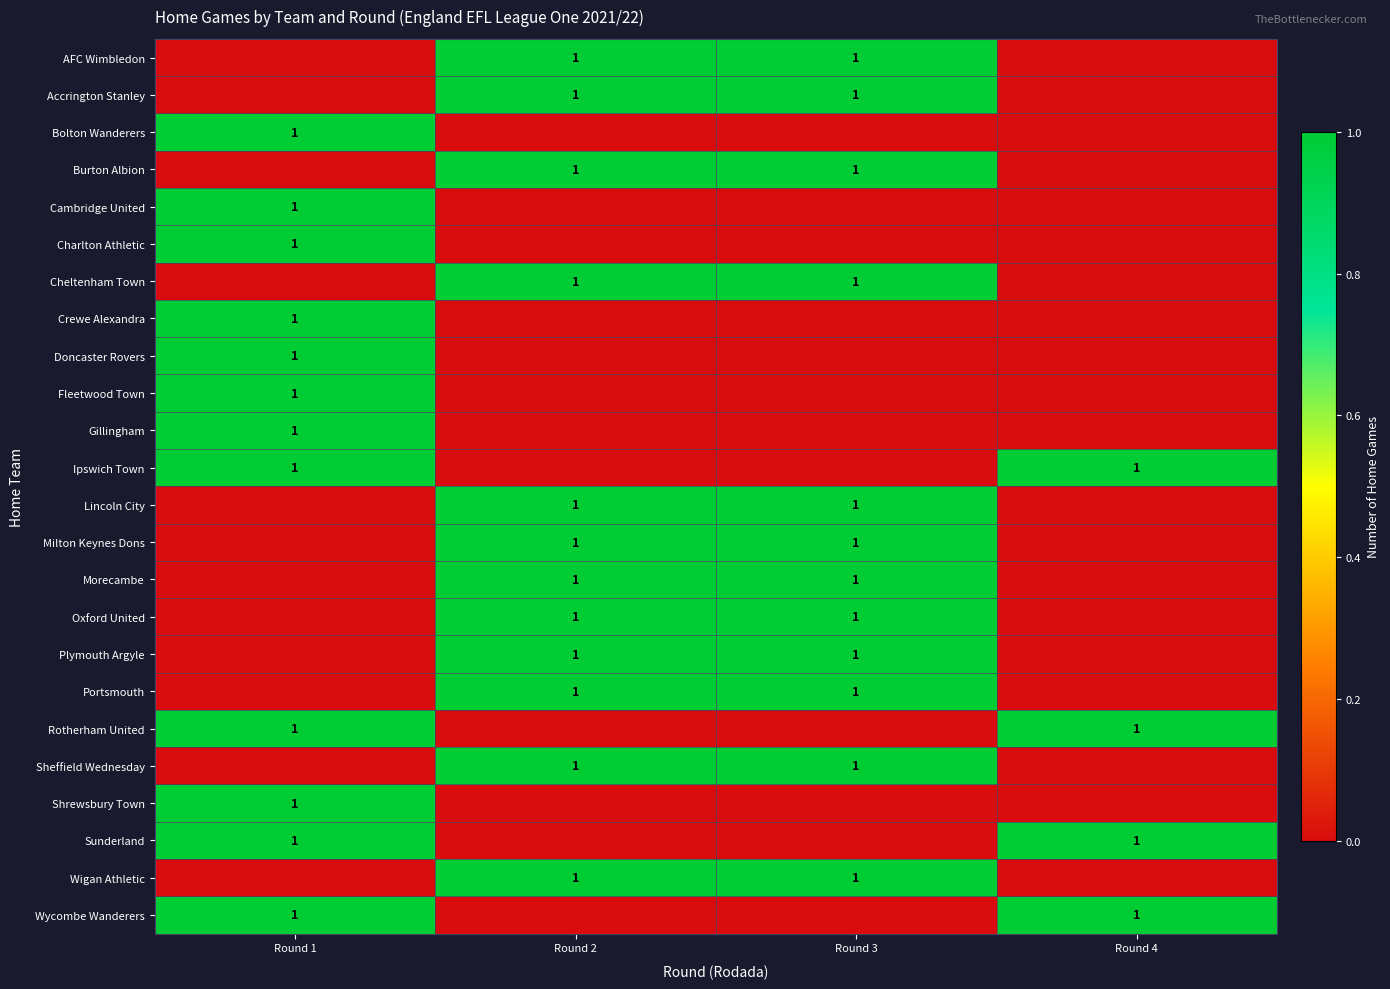

At how many categories does at least one series exceed 0?

4